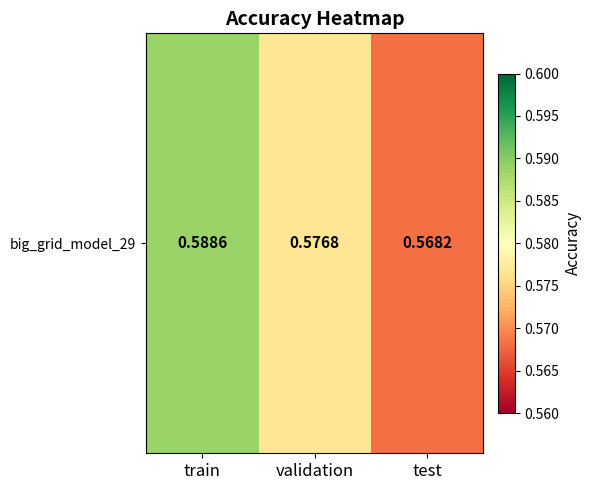

The chart shows a value of 0.8 at validation. True or false?

False